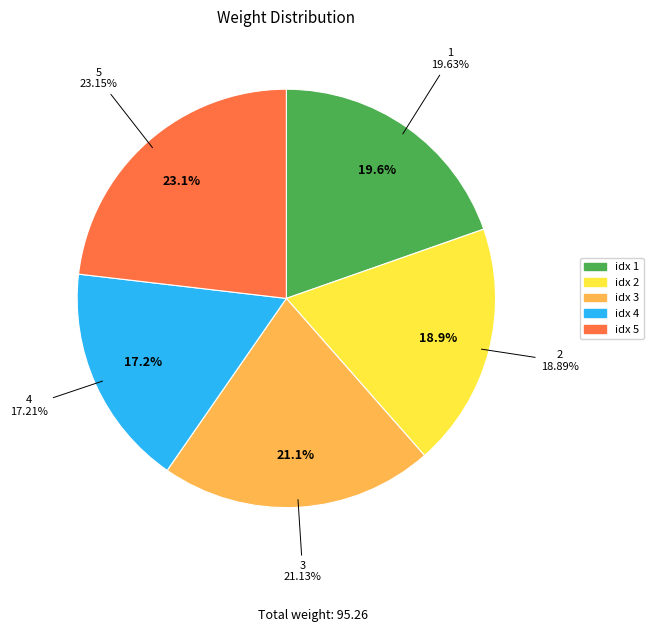

What percentage do 4 and 3 together represent?

38.3%